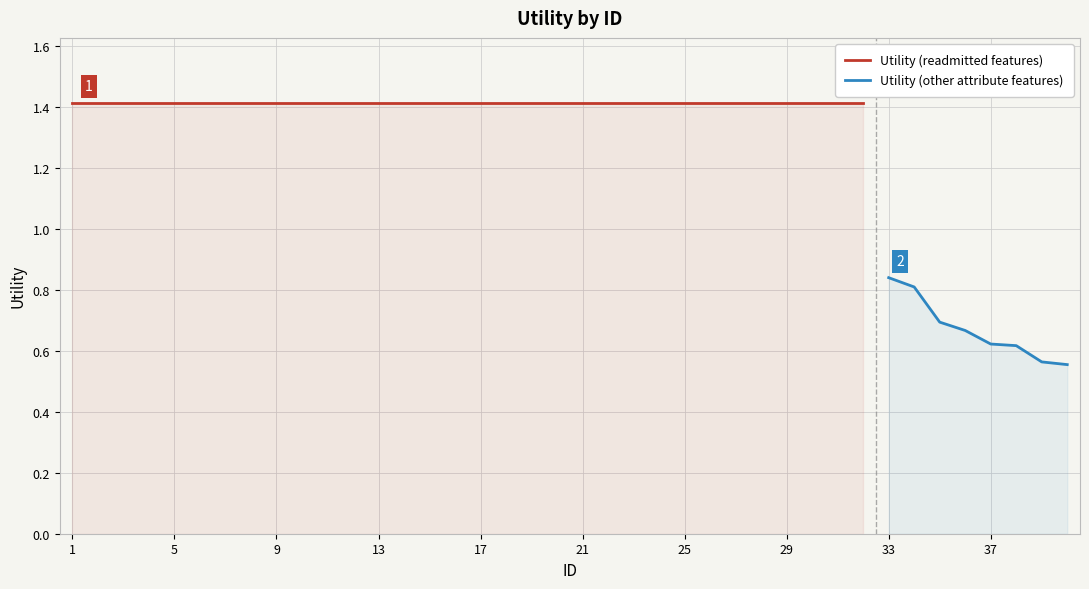

What is the value of the 14th point from the left?

1.4